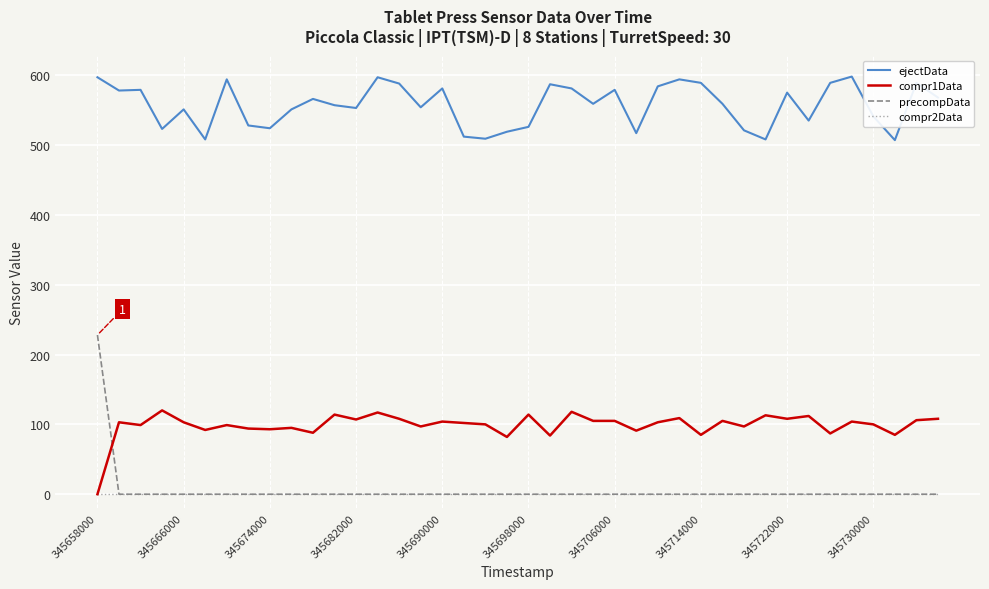

Which series has the widest spread of values?

precompData